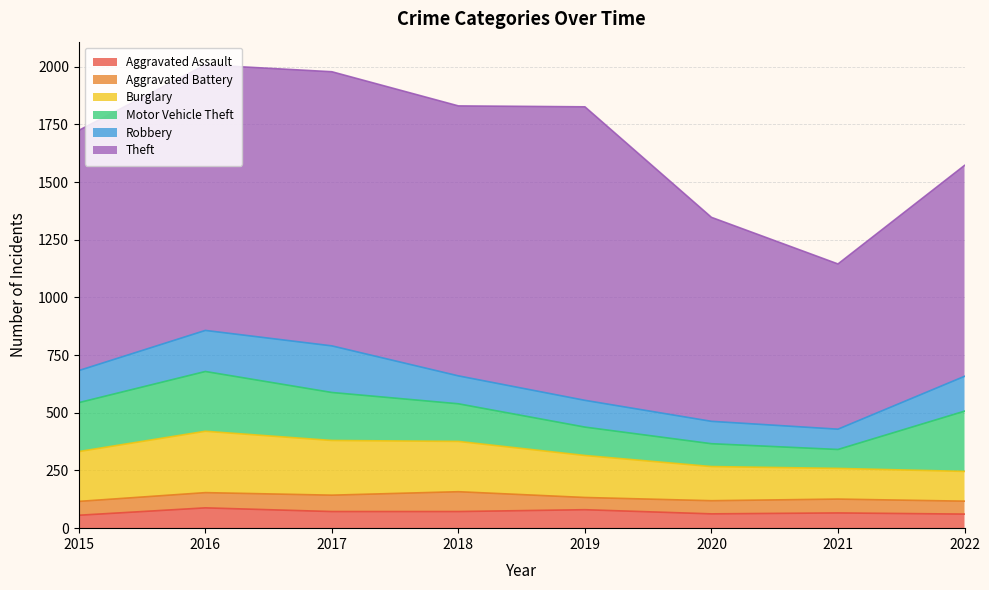

At which category does Aggravated Battery reach its first local valley?

2019